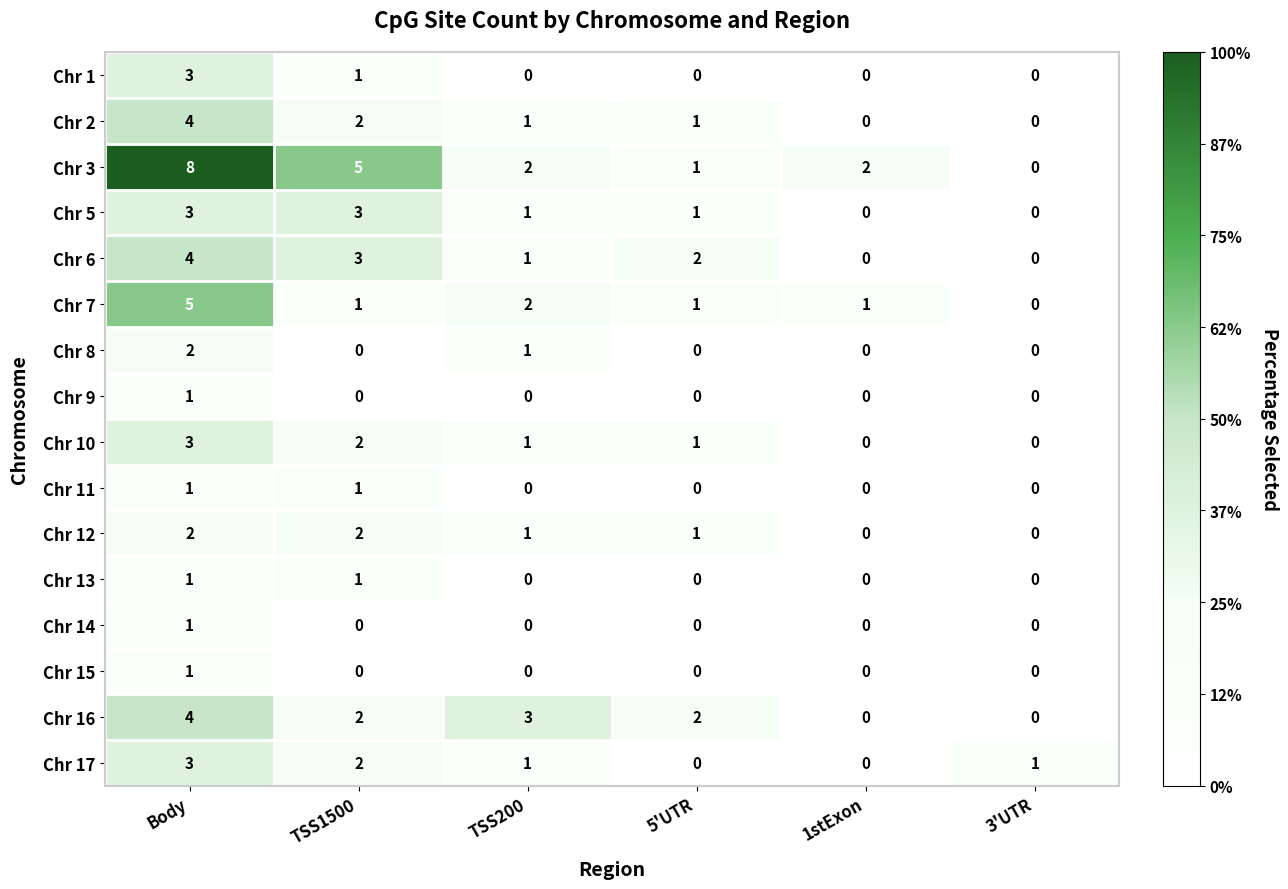

What is the sum of the Chr 16 values at TSS200 and 1stExon?

3